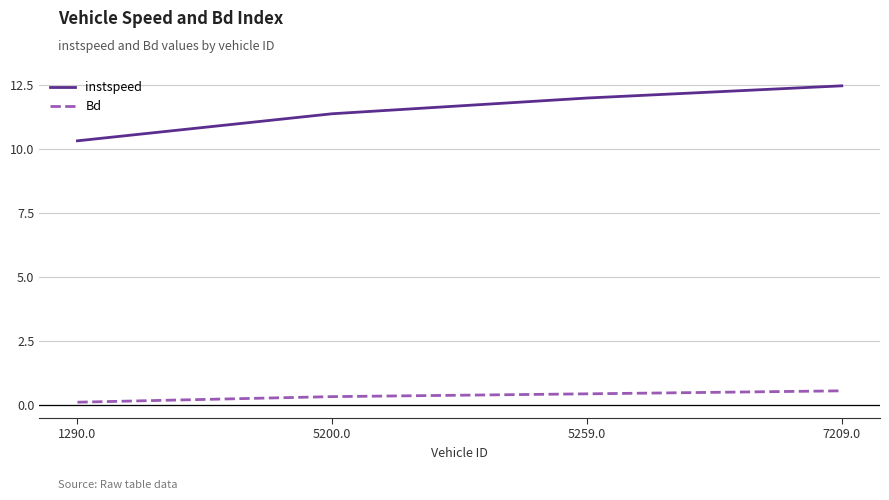

What is the average value of the instspeed series?

11.5